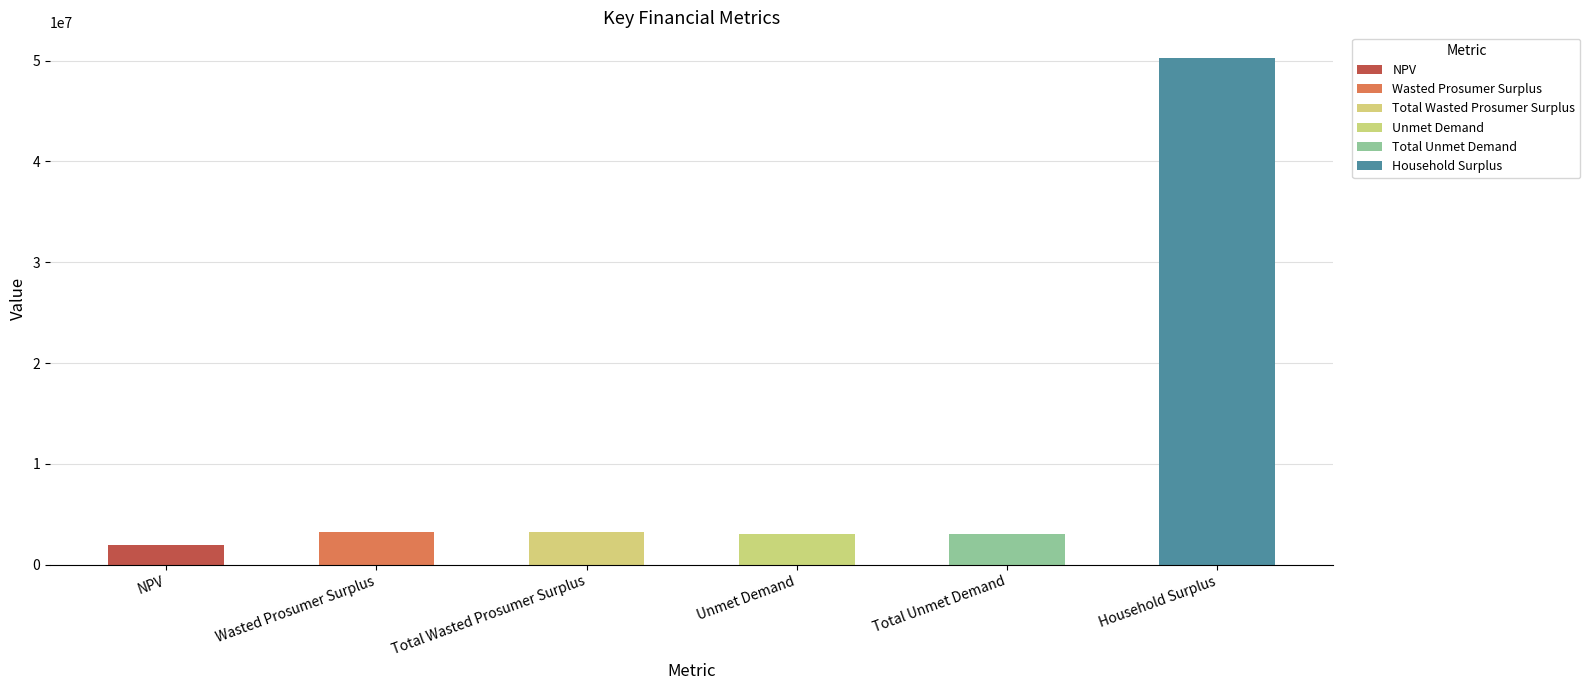

Reading right to left, transcribe all the data shown in this chart.

Household Surplus=50298057.6	Total Unmet Demand=3093196.4	Unmet Demand=3093196.4	Total Wasted Prosumer Surplus=3245428.6	Wasted Prosumer Surplus=3245428.6	NPV=1940762.5